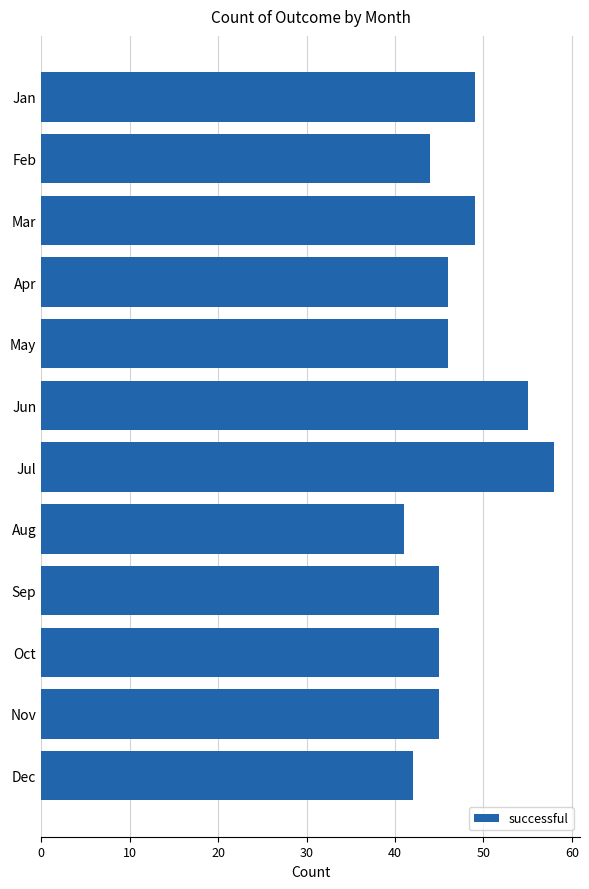

Reading top to bottom, transcribe all the data shown in this chart.

Jan=49	Feb=44	Mar=49	Apr=46	May=46	Jun=55	Jul=58	Aug=41	Sep=45	Oct=45	Nov=45	Dec=42